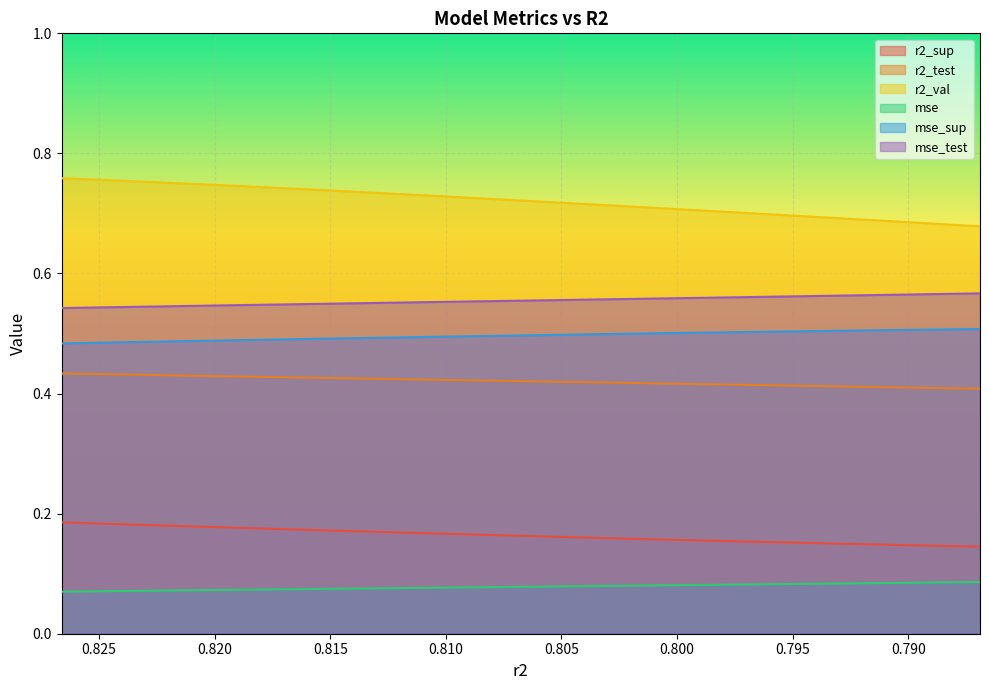

At which label is r2_sup closest to 0?

0.7868983281322737